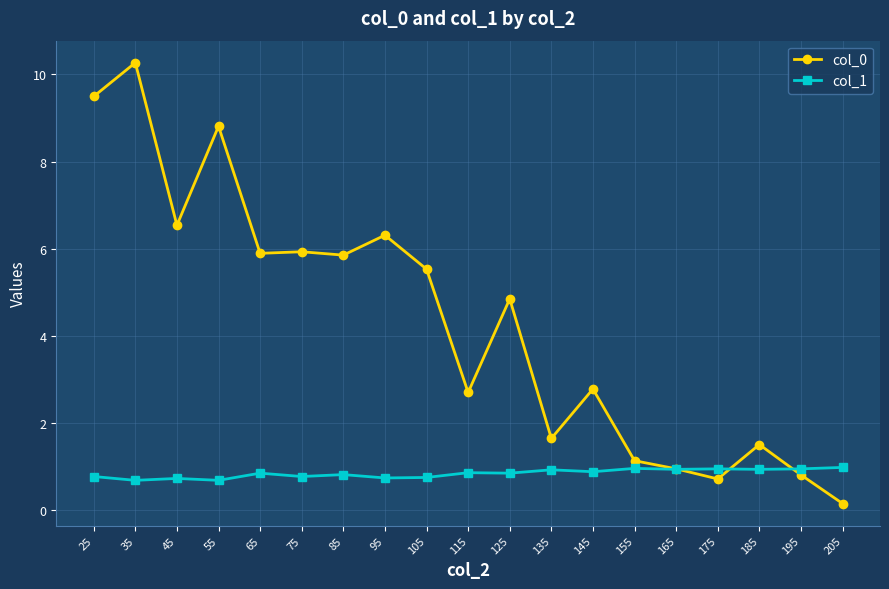

Where is the first local maximum for col_0?

35